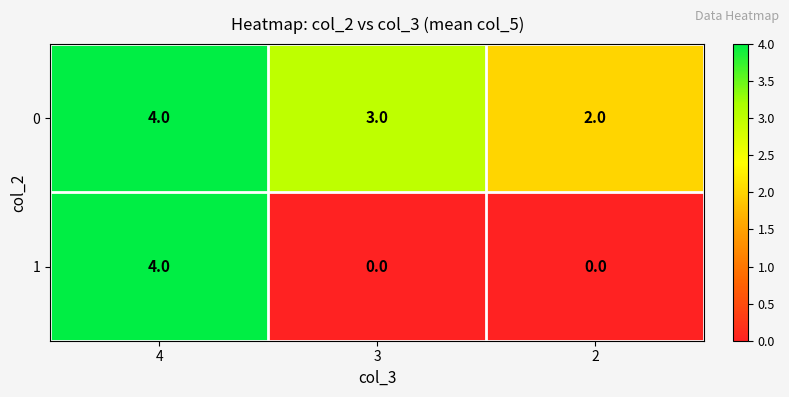

Which series has the largest range (max minus min)?

1